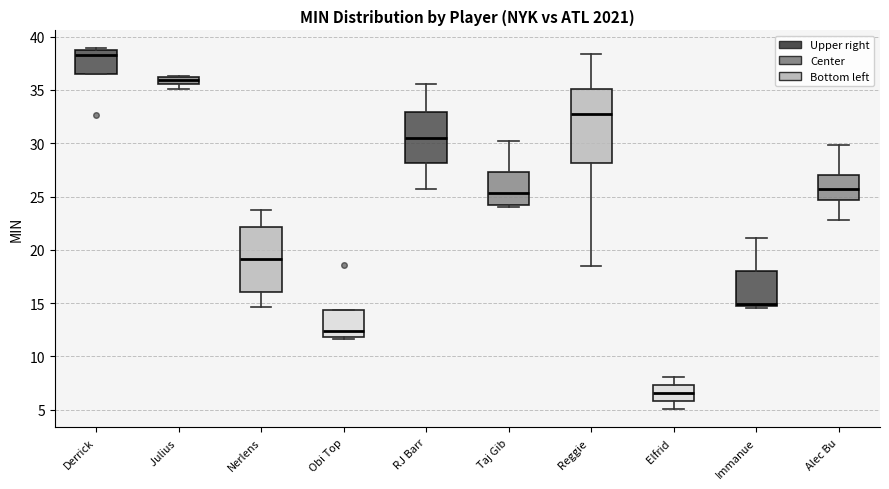

Which box is the tallest, from its lower edge to its upper edge?

Reggie